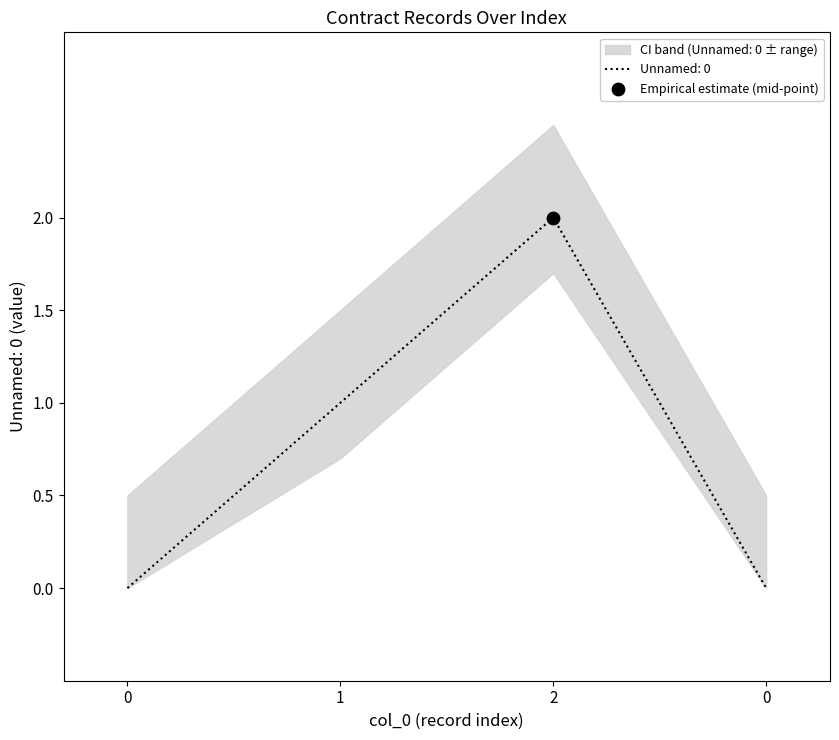

Between 2 and 0, which is larger?

2